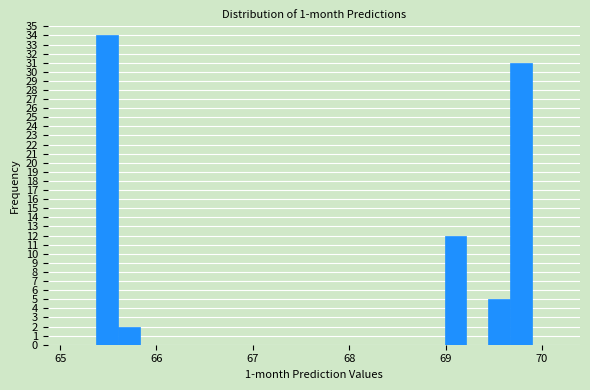

Read against the x-axis, roughly where is the centre of the tallest bar?

65.5